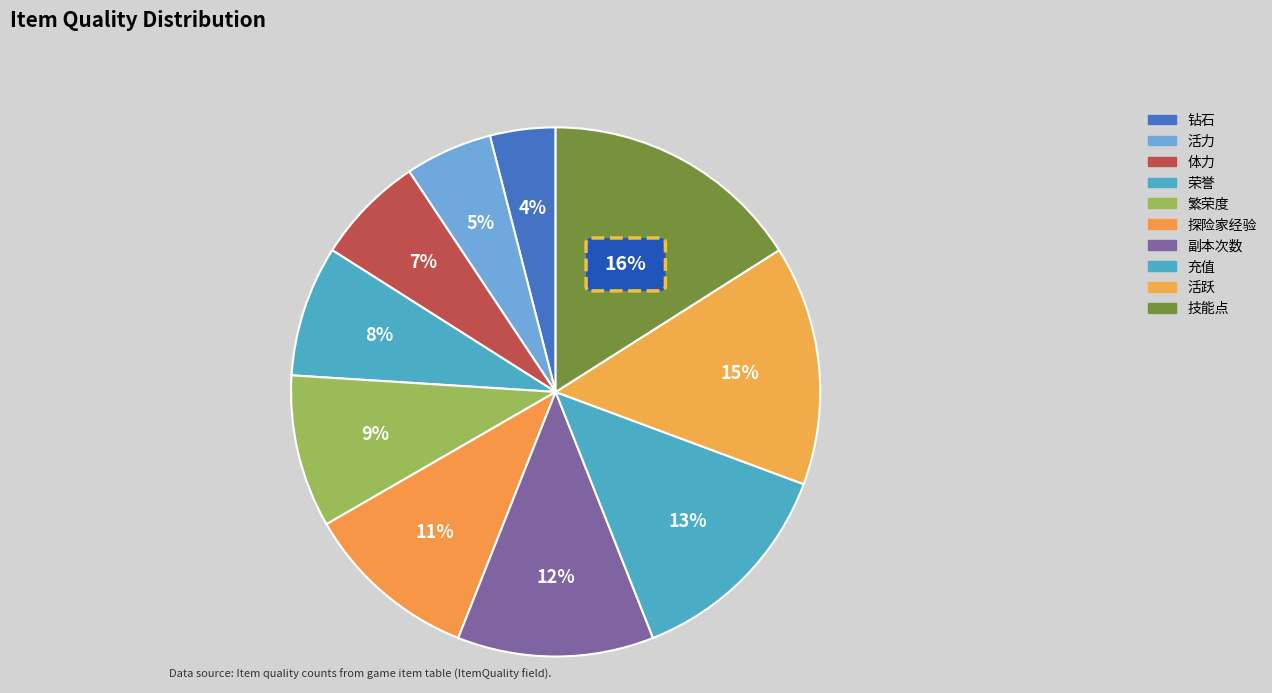

Does 活跃 represent more than half of the total?

No